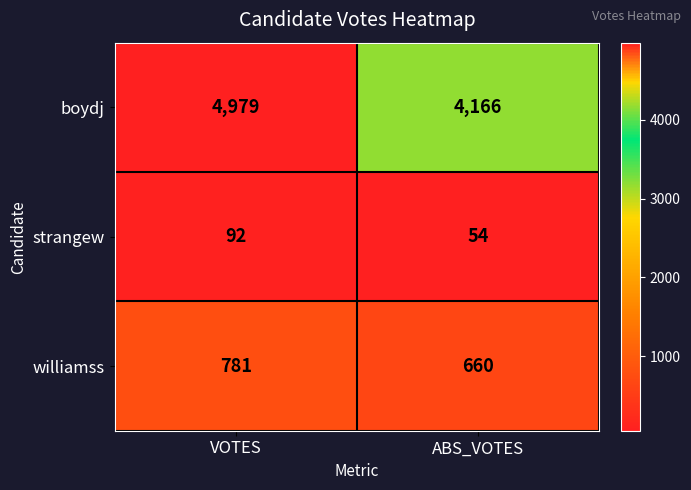

Reading left to right, extract all data points from this chart.

boydj: VOTES=4979	ABS_VOTES=4166
strangew: VOTES=92	ABS_VOTES=54
williamss: VOTES=781	ABS_VOTES=660